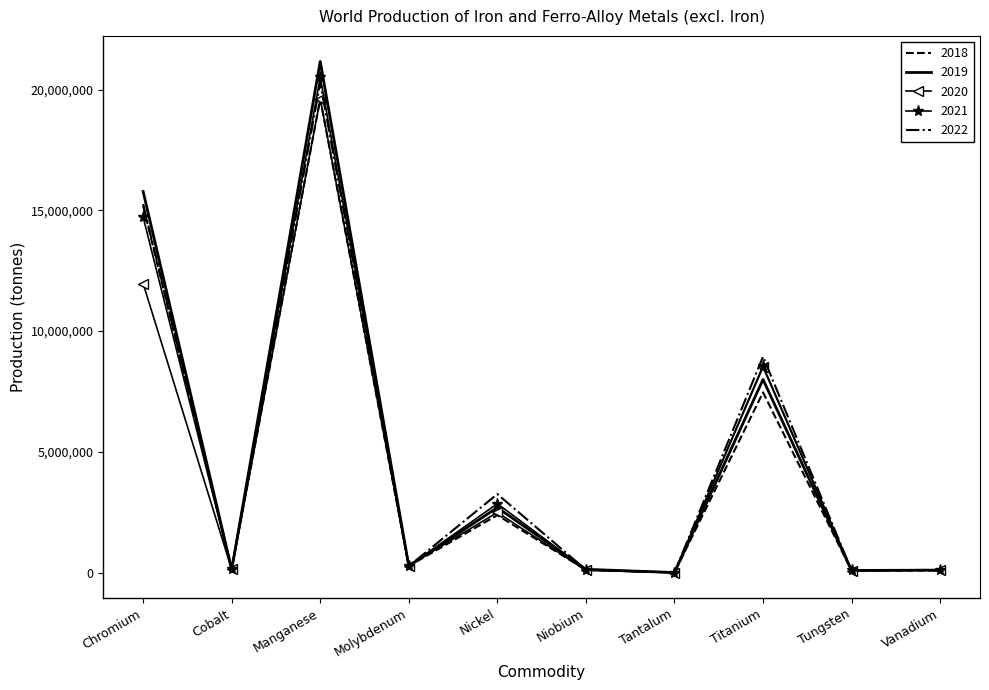

True or false: 2020 has a value of 85051 at Tungsten.

True